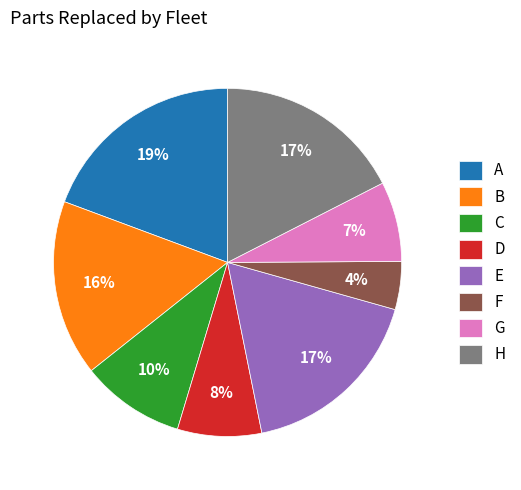

Does B account for over 50% of the chart?

No